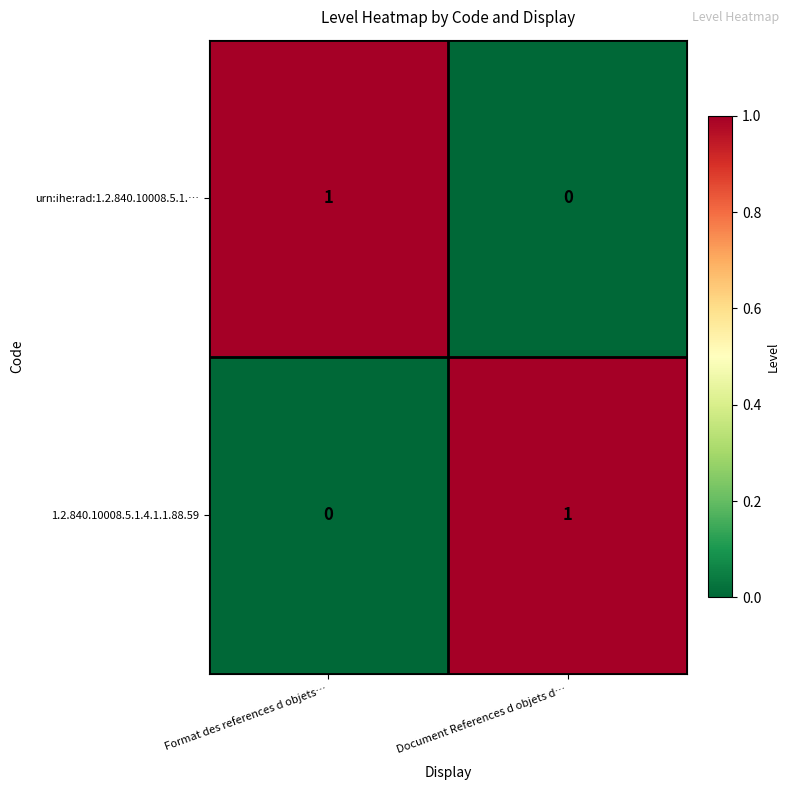

The value of urn:ihe:rad:1.2.840.10008.5.1.… at Format des references d objets… is 0. True or false?

False